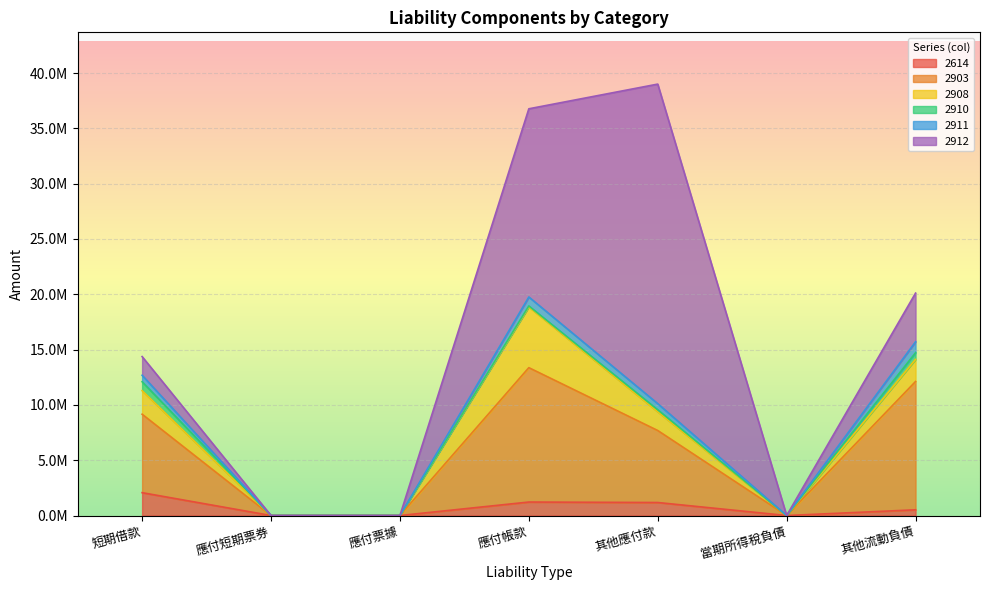

Reading left to right, list all the values displayed in this chart.

2614: 短期借款=2065512	應付短期票券=0	應付票據=0	應付帳款=1218469	其他應付款=1175470	當期所得稅負債=0	其他流動負債=516201
2903: 短期借款=7092884	應付短期票券=0	應付票據=0	應付帳款=12148355	其他應付款=6509120	當期所得稅負債=0	其他流動負債=11599006
2908: 短期借款=2130163	應付短期票券=0	應付票據=0	應付帳款=5492395	其他應付款=1695786	當期所得稅負債=0	其他流動負債=1996359
2910: 短期借款=806000	應付短期票券=0	應付票據=0	應付帳款=86326	其他應付款=178330	當期所得稅負債=0	其他流動負債=606615
2911: 短期借款=585554	應付短期票券=0	應付票據=0	應付帳款=811947	其他應付款=554397	當期所得稅負債=0	其他流動負債=989699
2912: 短期借款=1689884	應付短期票券=0	應付票據=0	應付帳款=17012297	其他應付款=28888758	當期所得稅負債=0	其他流動負債=4398976